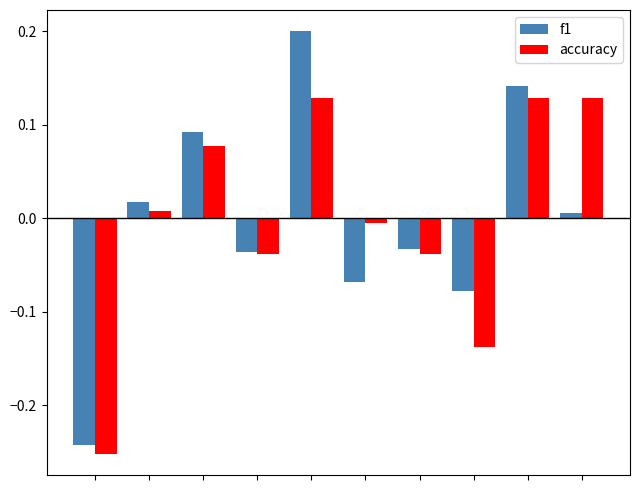

How many positive values does the f1 series have?

5